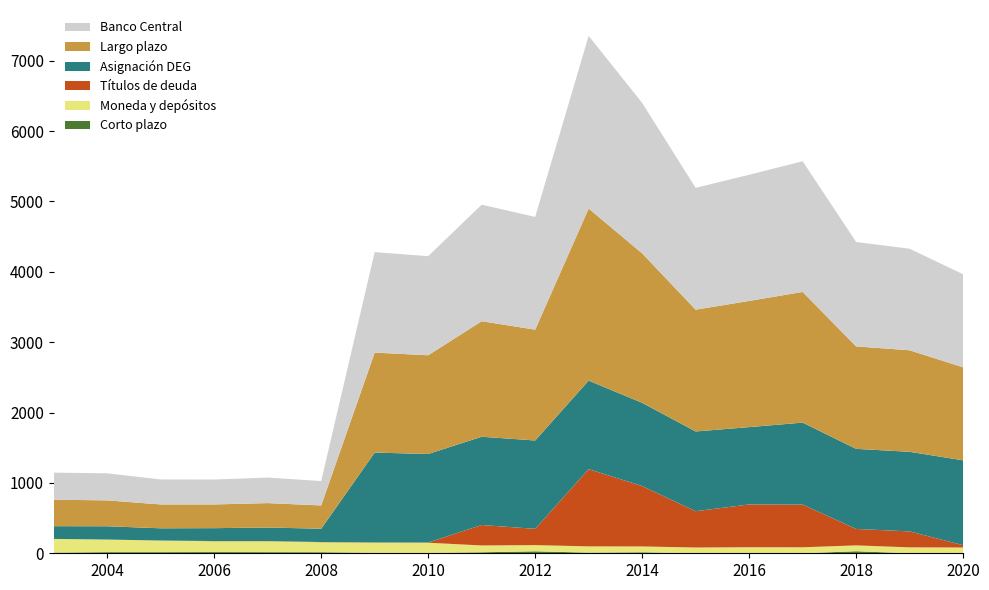

Reading left to right, extract all data points from this chart.

Corto plazo: 2003=9	2004=16	2005=16	2006=17	2007=16	2008=15	2009=7	2010=5	2011=14	2012=28	2013=9	2014=14	2015=0	2016=0	2017=0	2018=29	2019=0	2020=0
Moneda y depósitos: 2003=195	2004=179	2005=165	2006=154	2007=155	2008=142	2009=144	2010=145	2011=97	2012=88	2013=89	2014=83	2015=82	2016=86	2017=85	2018=83	2019=84	2020=82
Títulos de deuda: 2003=0	2004=0	2005=0	2006=3	2007=3	2008=3	2009=3	2010=3	2011=291	2012=231	2013=1098	2014=858	2015=516	2016=608	2017=607	2018=234	2019=227	2020=33
Asignación DEG: 2003=181	2004=189	2005=174	2006=183	2007=192	2008=189	2009=1277	2010=1258	2011=1254	2012=1256	2013=1258	2014=1183	2015=1133	2016=1099	2017=1165	2018=1138	2019=1131	2020=1206
Largo plazo: 2003=376	2004=368	2005=339	2006=337	2007=347	2008=331	2009=1421	2010=1403	2011=1642	2012=1575	2013=2445	2014=2124	2015=1731	2016=1793	2017=1857	2018=1456	2019=1443	2020=1322
Banco Central: 2003=385	2004=384	2005=355	2006=354	2007=363	2008=346	2009=1428	2010=1408	2011=1656	2012=1602	2013=2454	2014=2138	2015=1731	2016=1793	2017=1857	2018=1484	2019=1443	2020=1322